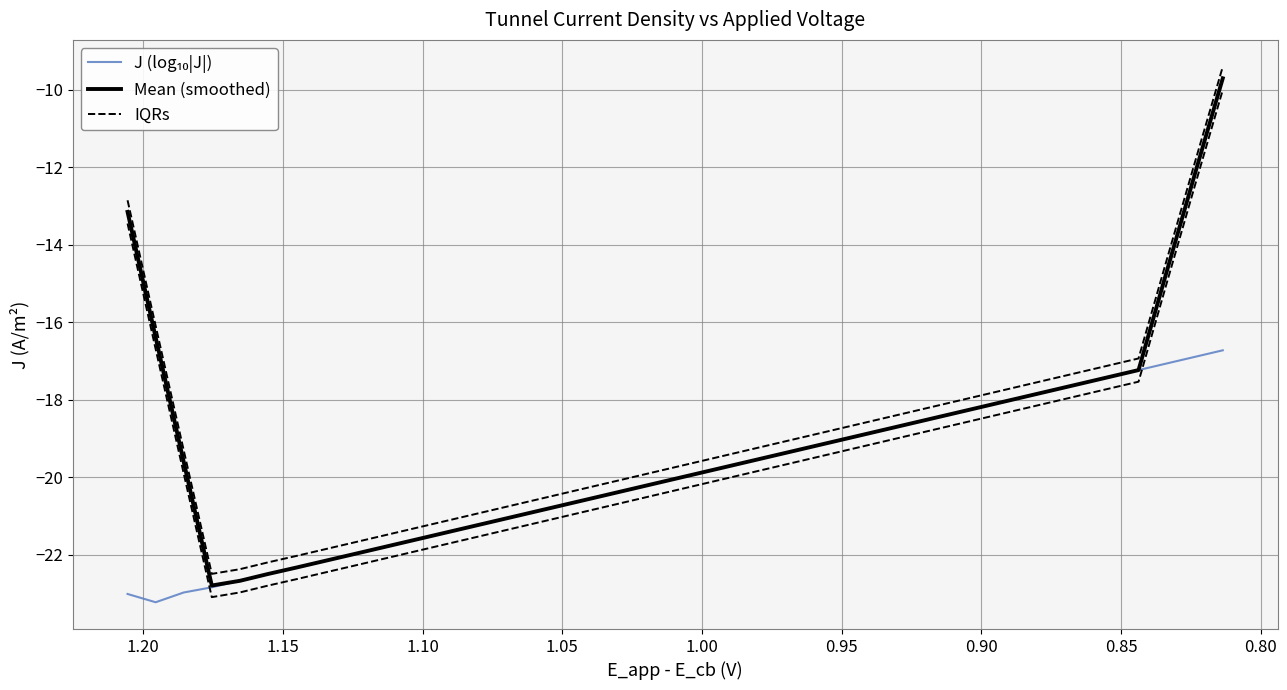

True or false: Mean (smoothed) and J (log₁₀|J|) intersect in this chart.

True